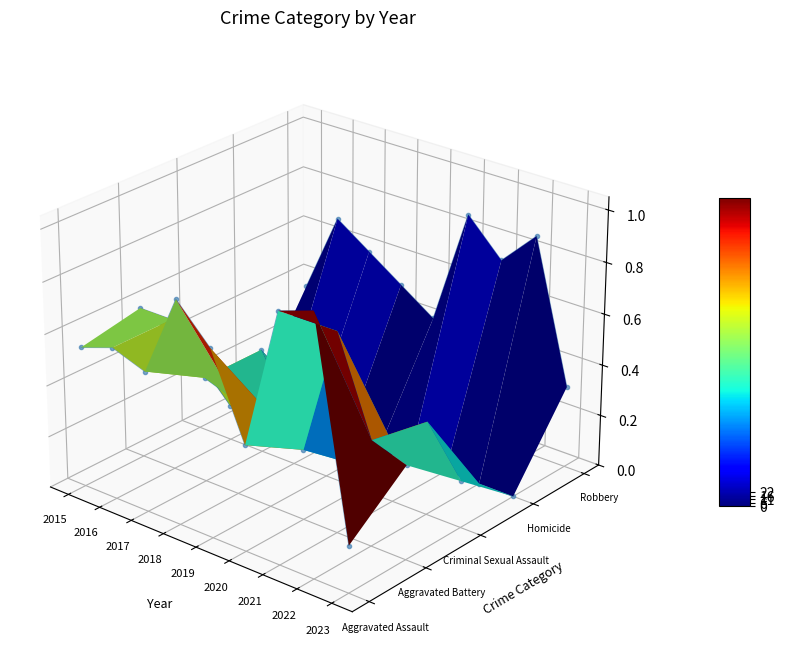

Which series has the largest range (max minus min)?

Aggravated Assault